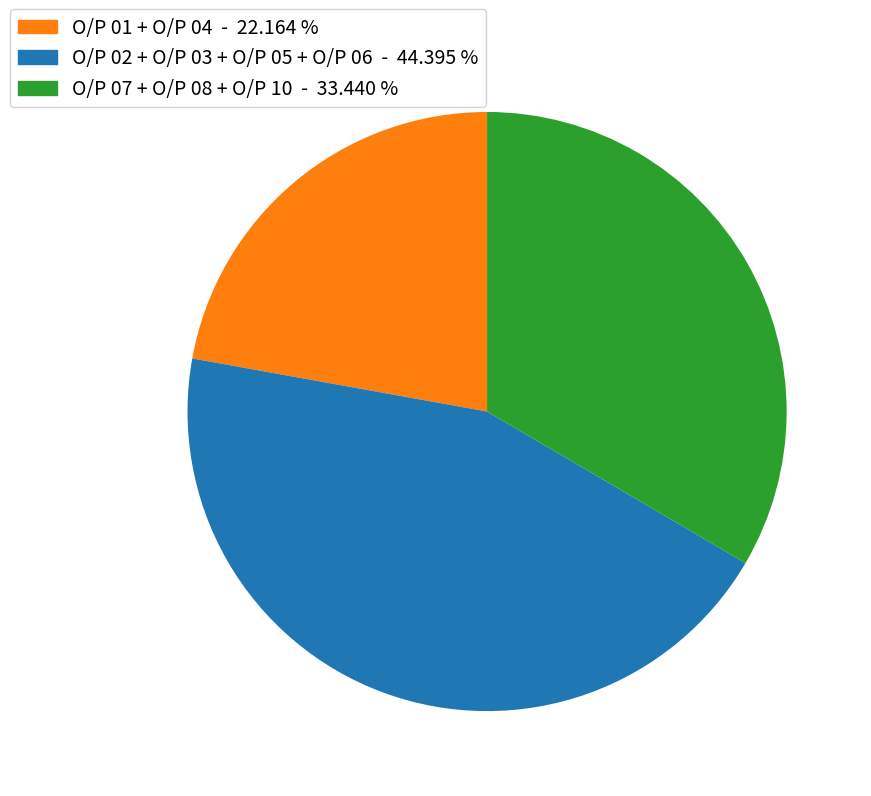

Is there any slice that represents more than half of the pie?

No